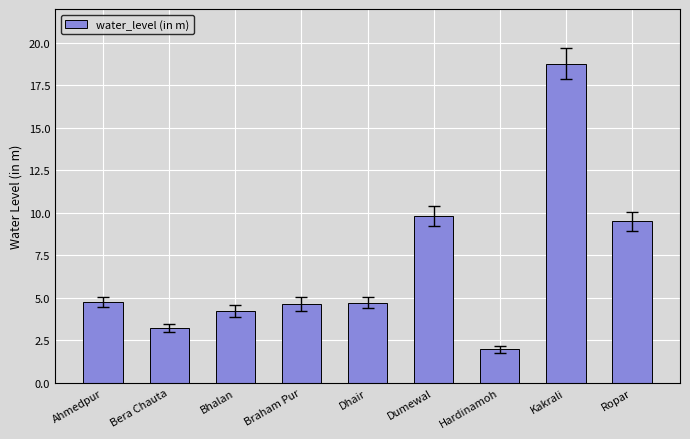

What is the sum of the values at Dhair and Bera Chauta?

7.9